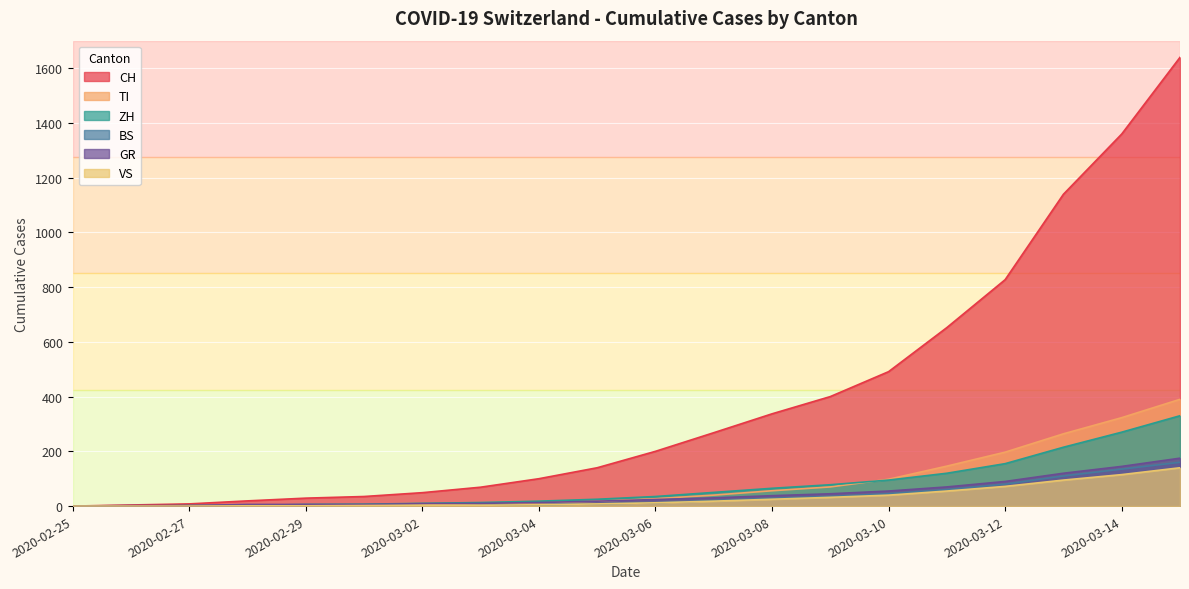

What are all the series names shown in the legend?

CH, TI, ZH, BS, GR, VS